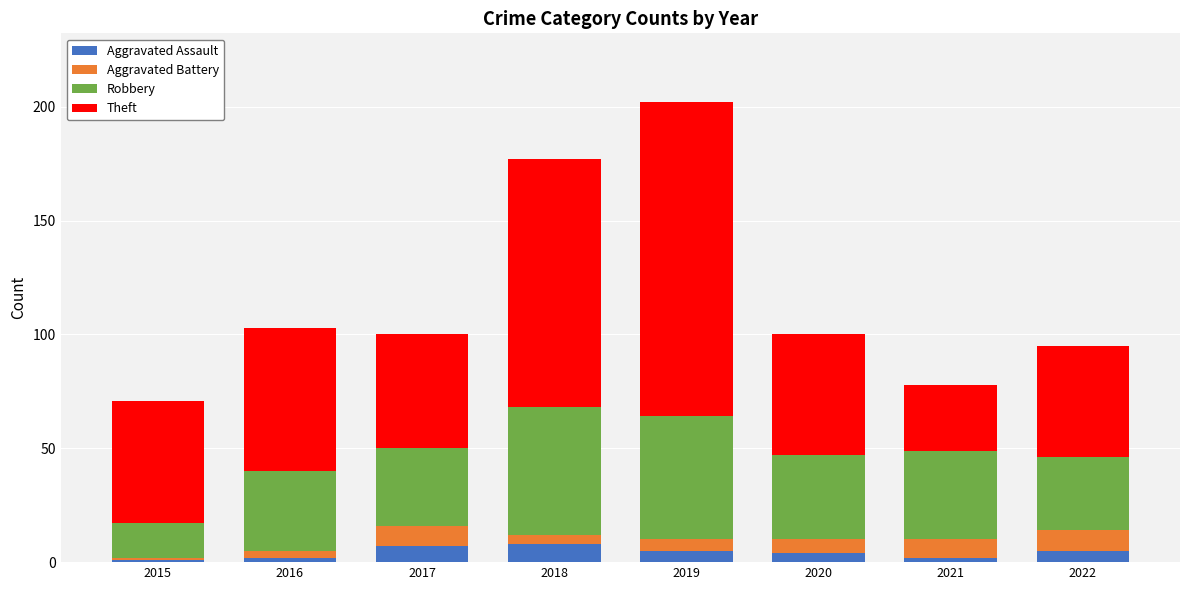

Does the chart contain stacked bars?

Yes